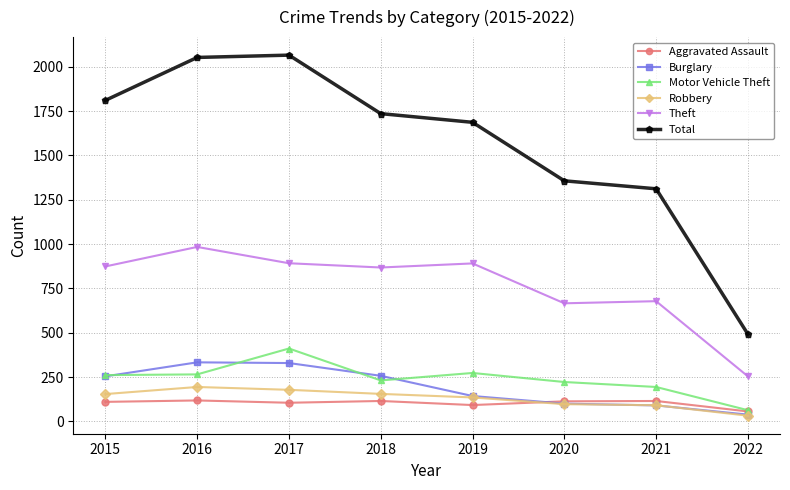

Which series has the largest total across all categories?

Total